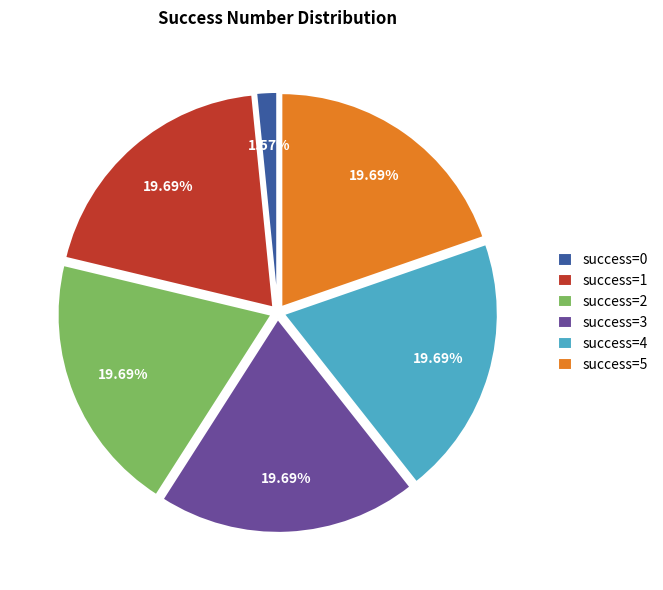

Does success=5 account for over 50% of the chart?

No